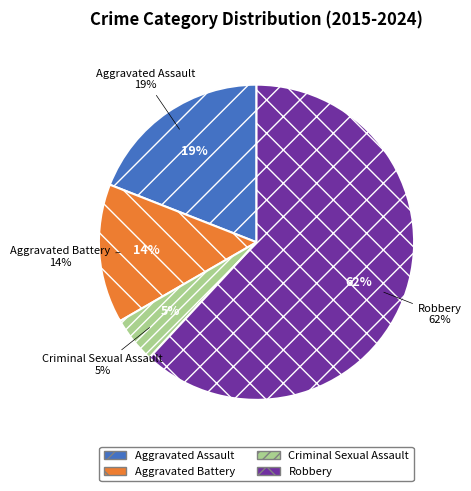

To the nearest percent, what is the average slice percentage?

25%